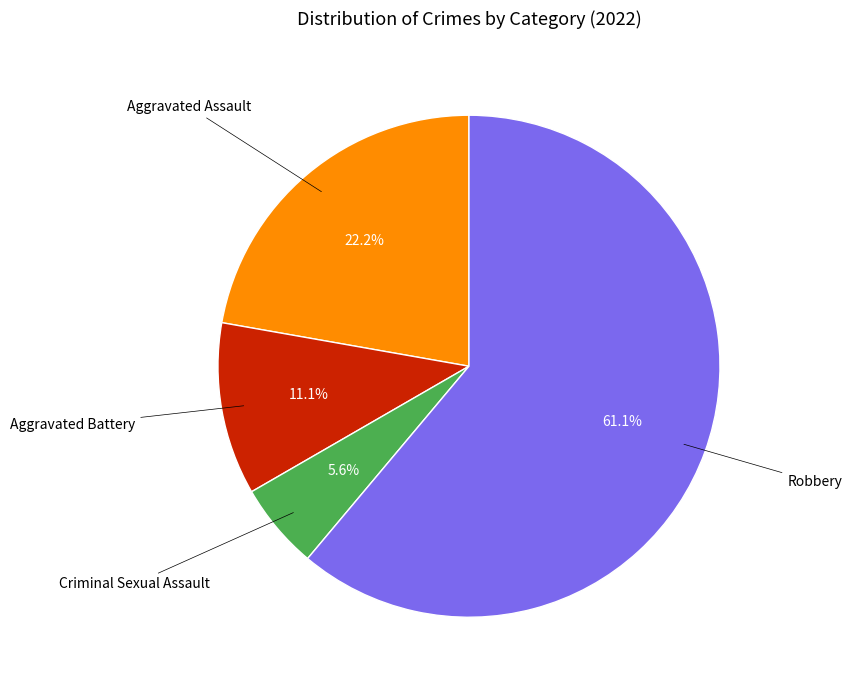

How many slices are in this pie chart?

4